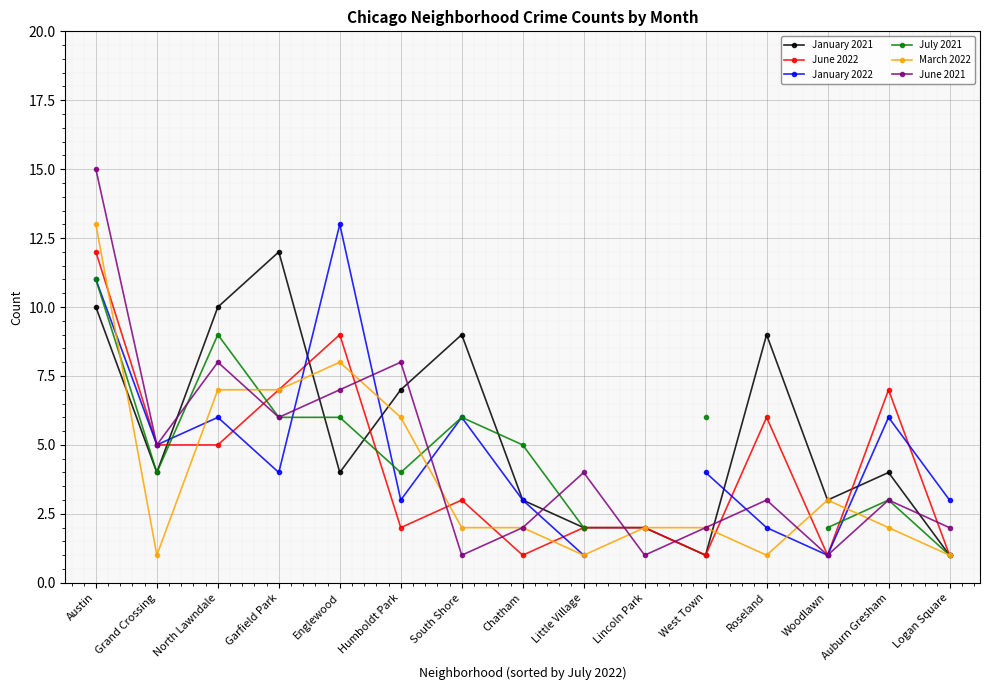

How many times do July 2021 and January 2021 cross each other?

3